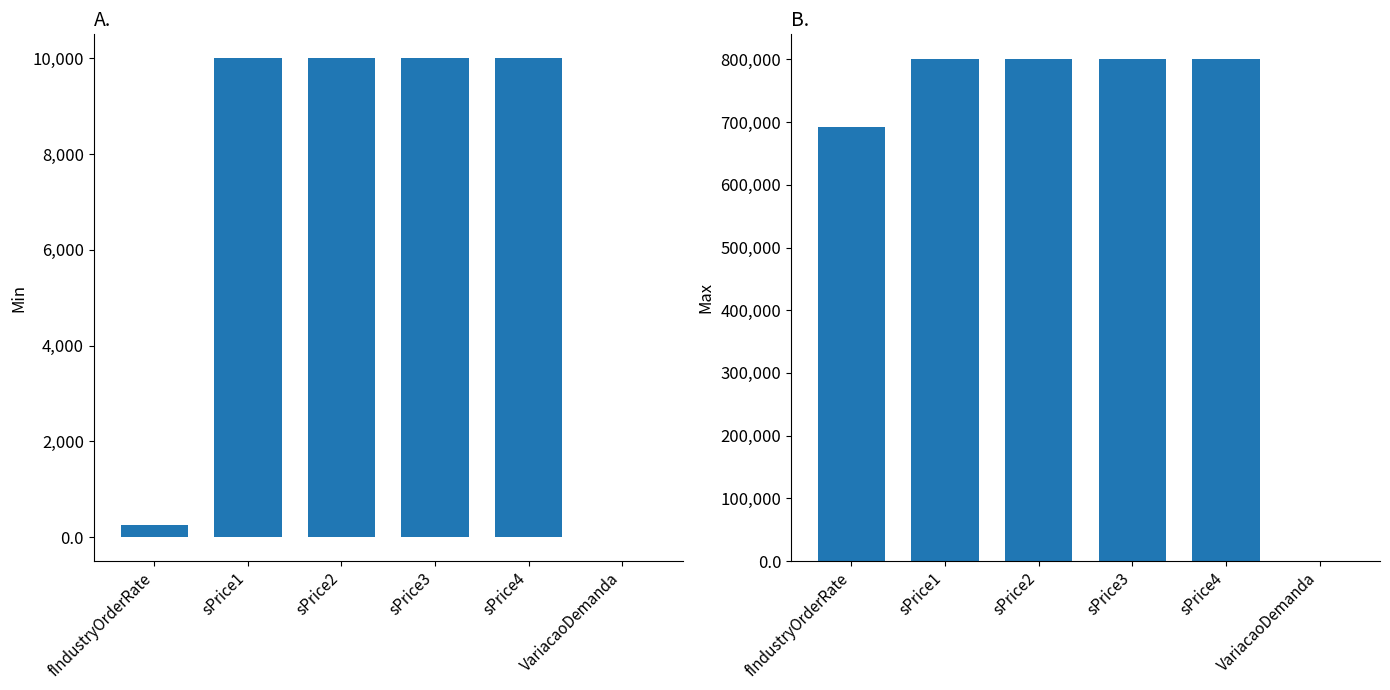

The value of Min at sPrice4 is 10000.0. True or false?

True